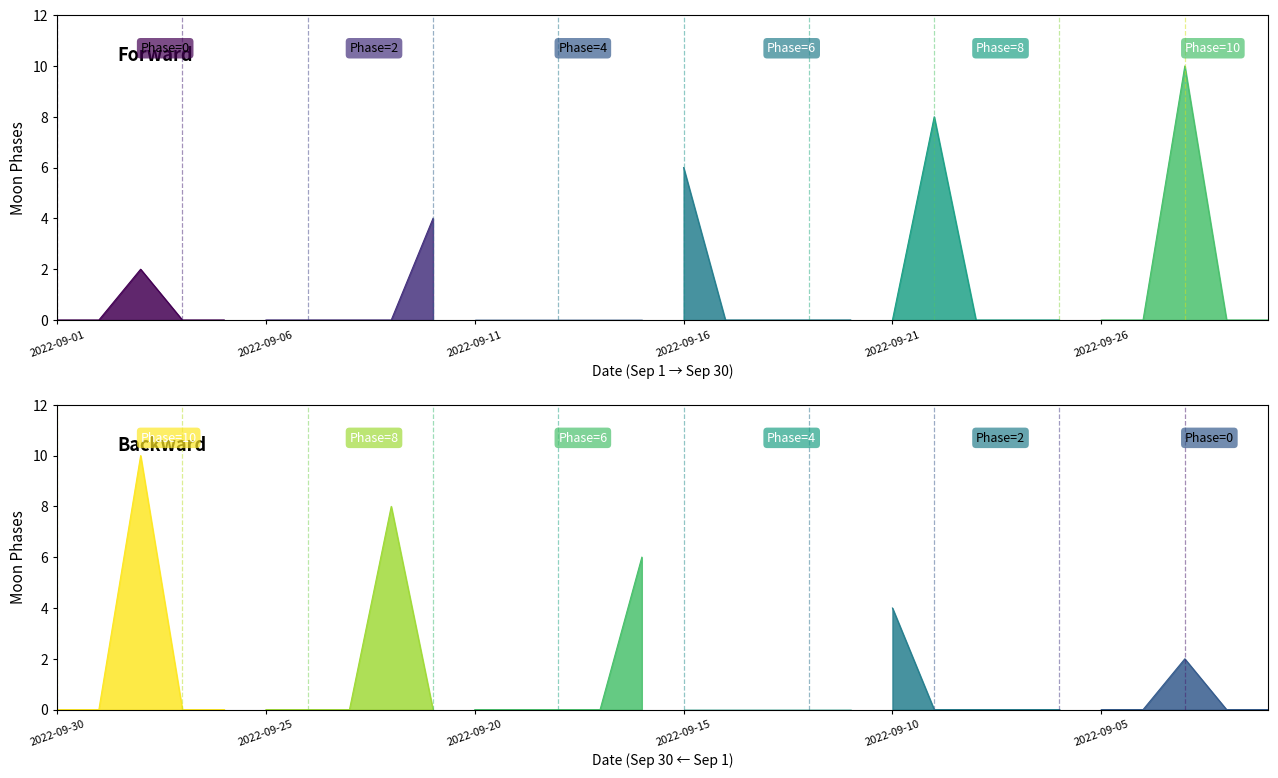

Which series has the widest spread of values?

Moon Phases Forward